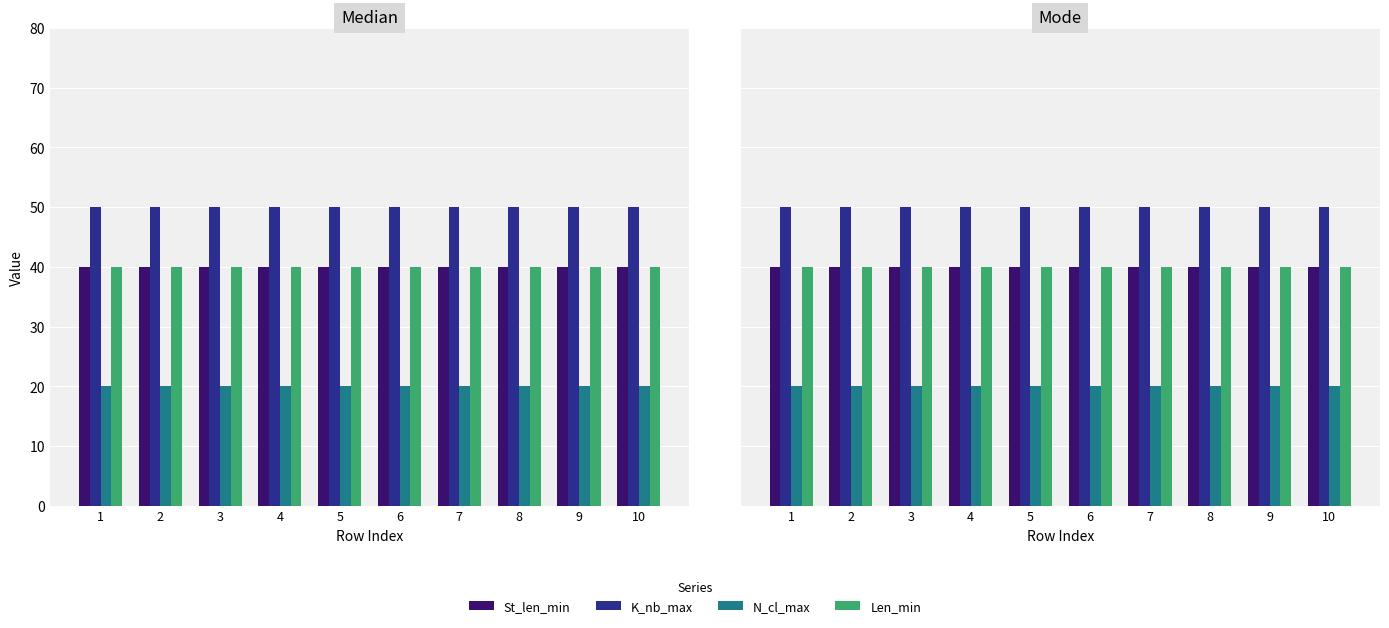

At how many categories does at least one series exceed 23?

10